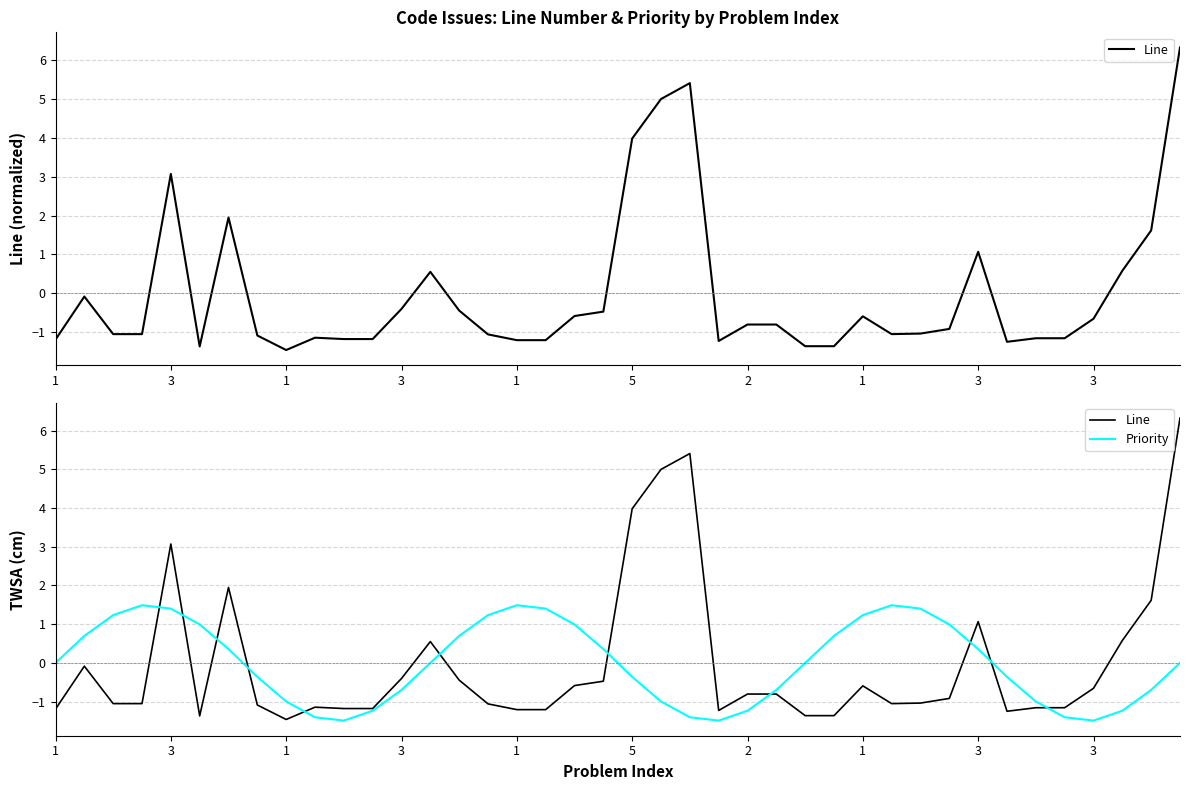

What is the difference between the highest and lowest values at 2?

0.4